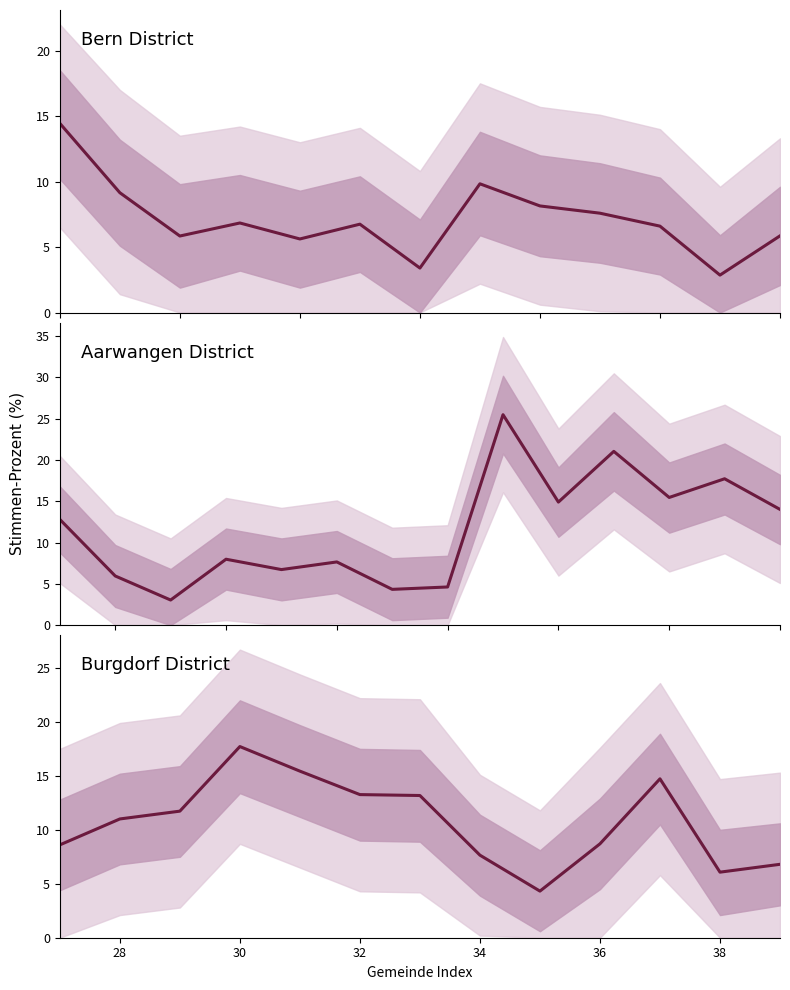

At which label is the value closest to 11?

28